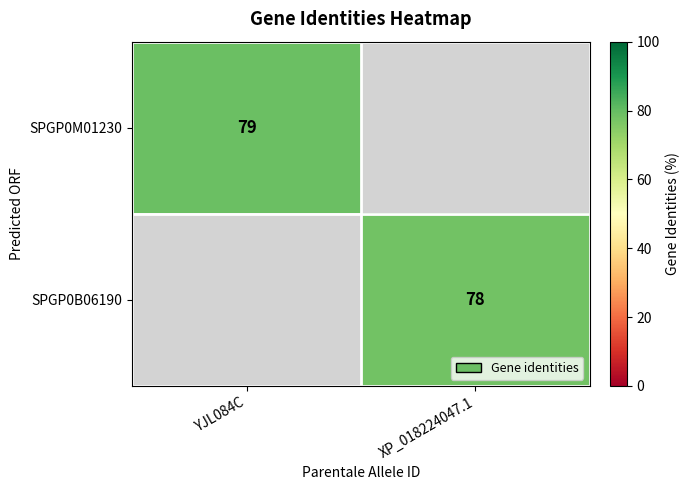

Is the value of SPGP0B06190 at XP_018224047.1 greater than the value of SPGP0M01230 at YJL084C?

No